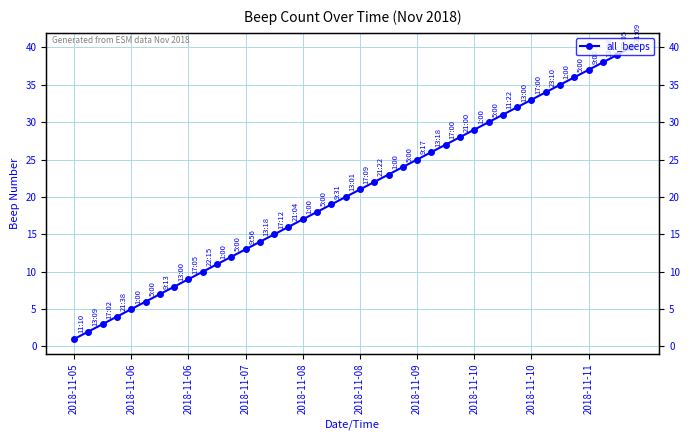

What is the greatest value displayed?

40